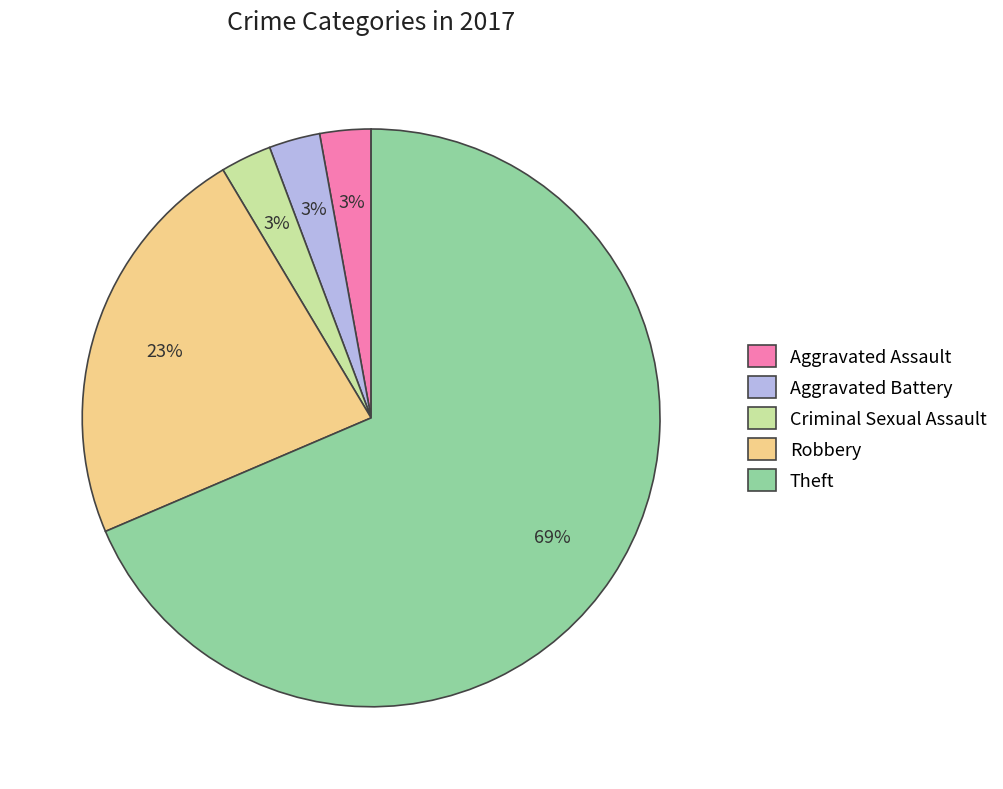

Which category has the biggest portion of the pie?

Theft